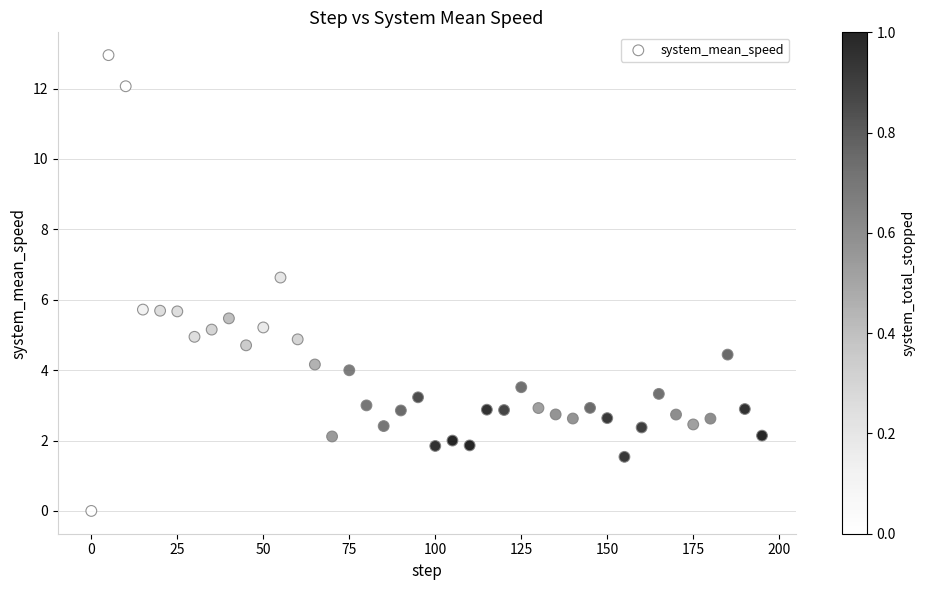

What is the range of X values (max minus min)?

195.0